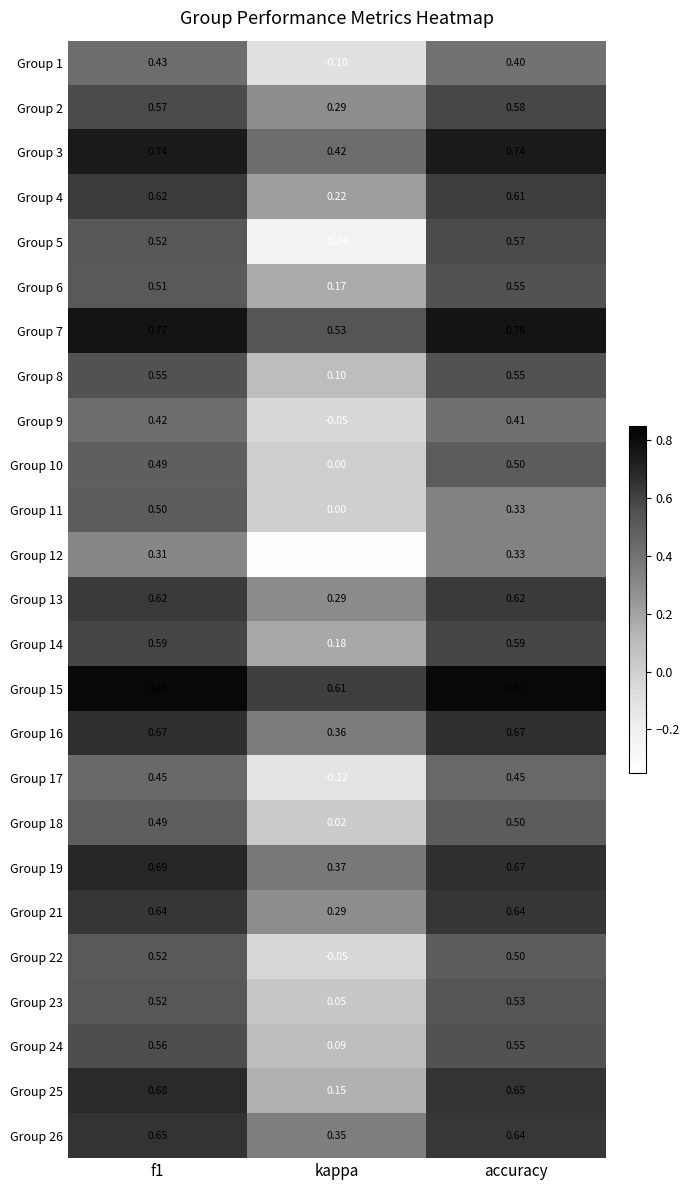

Is the value of Group 6 at f1 greater than the value of Group 13 at accuracy?

No